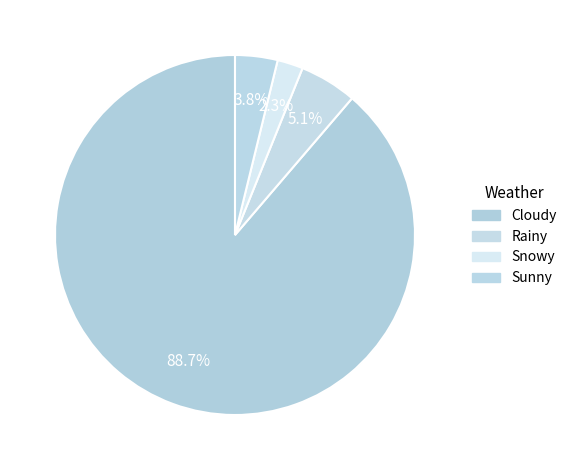

Which slice is the smallest?

Snowy